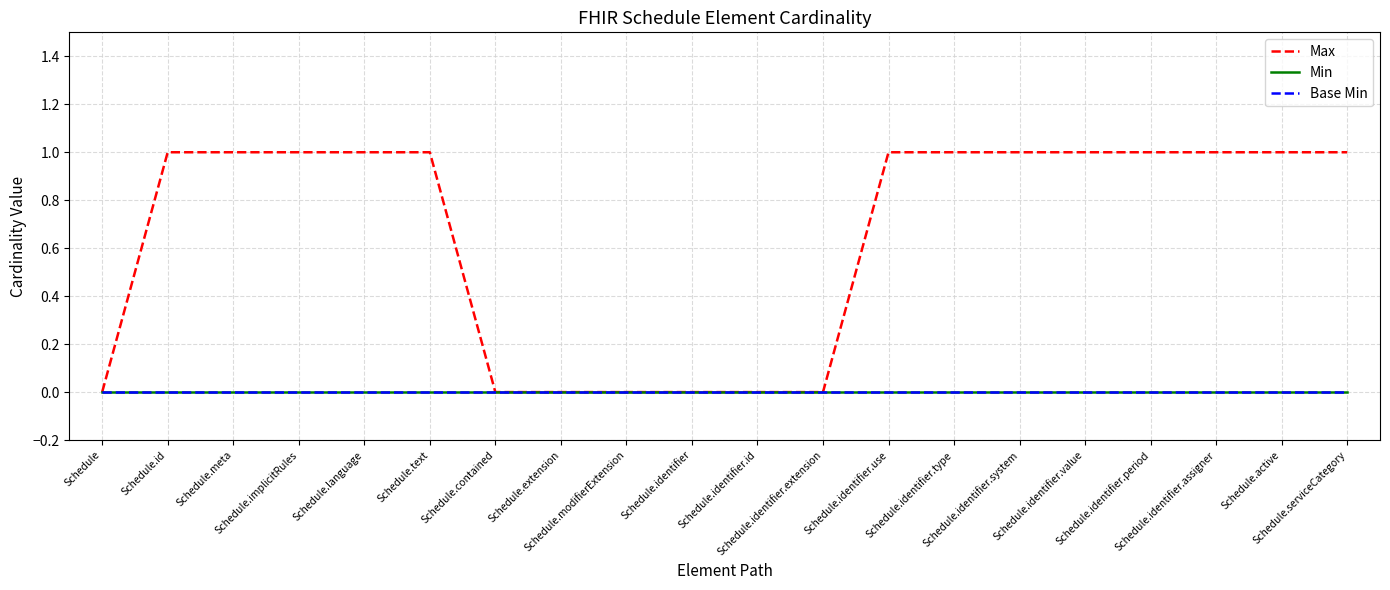

True or false: Max and Min cross at least once.

False